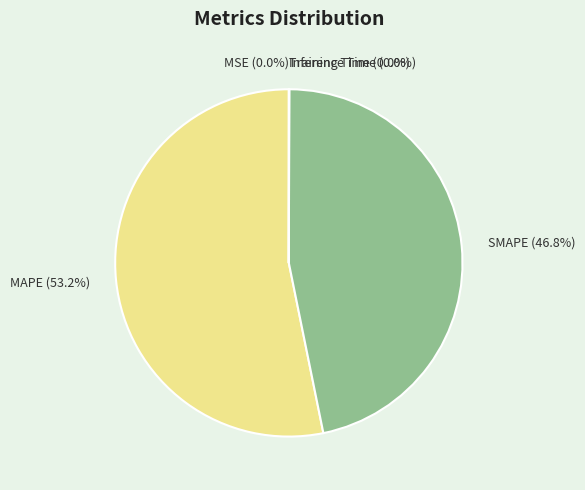

How much of the chart is everything except MAPE?

46.8%